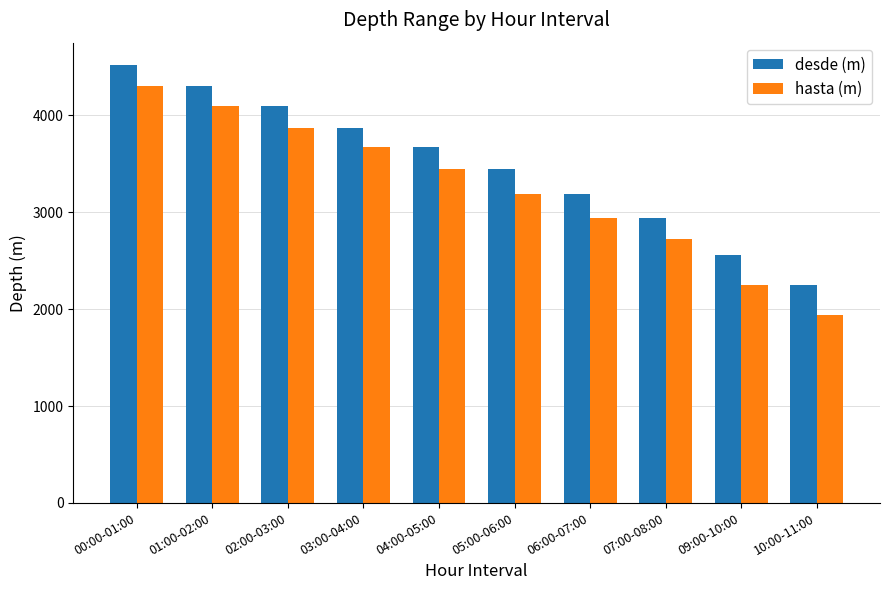

What is the label of the 1st bar from the left?

00:00-01:00